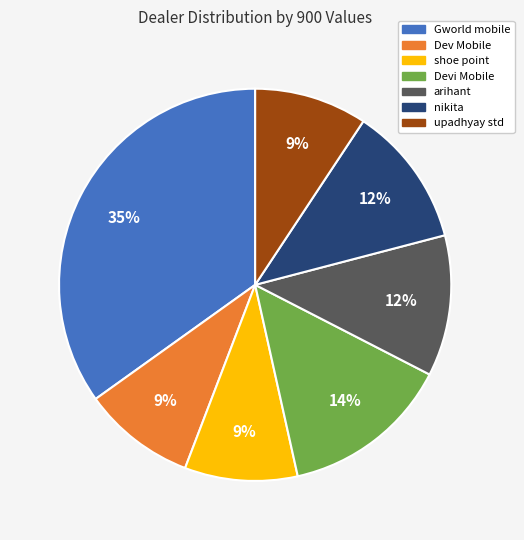

What is the ratio of the value at Devi Mobile to the value at nikita?

1.2